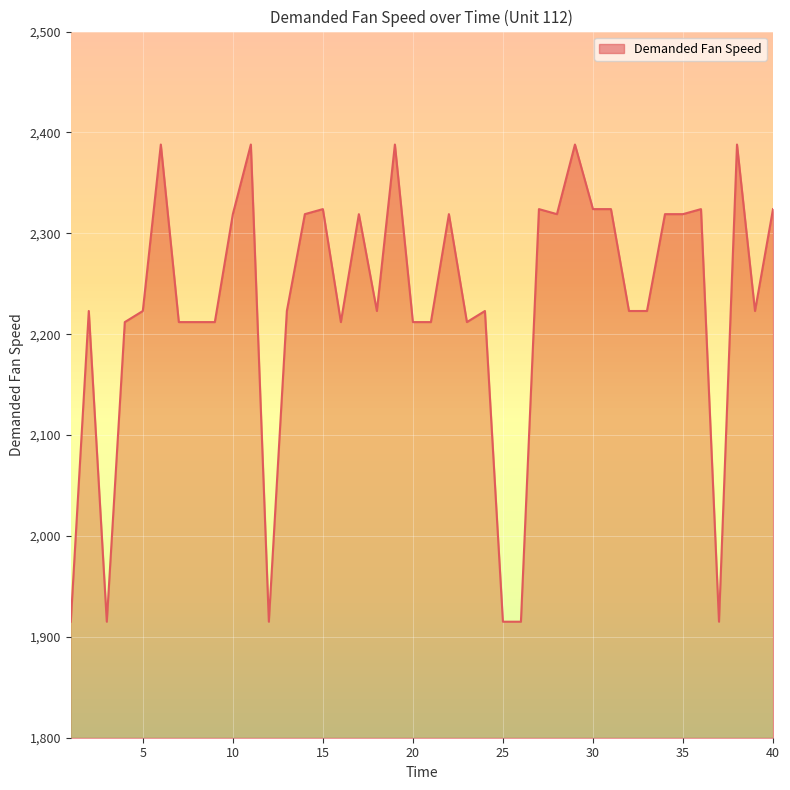

What is the greatest value displayed?

2388